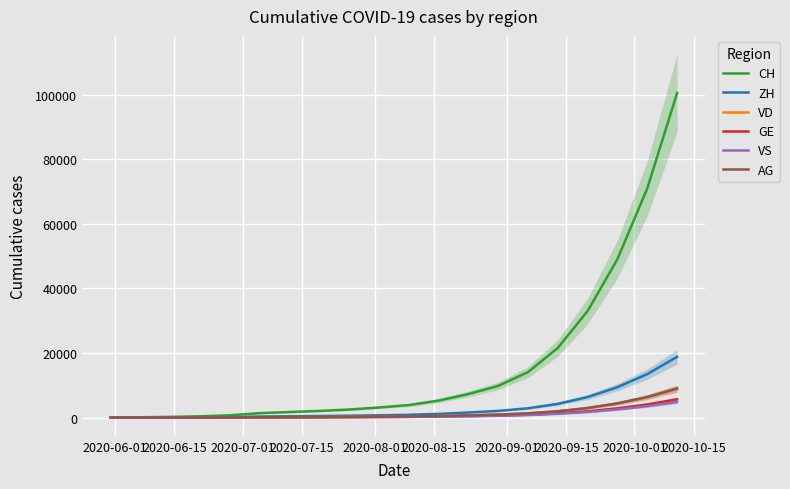

Which series has the largest total across all categories?

CH